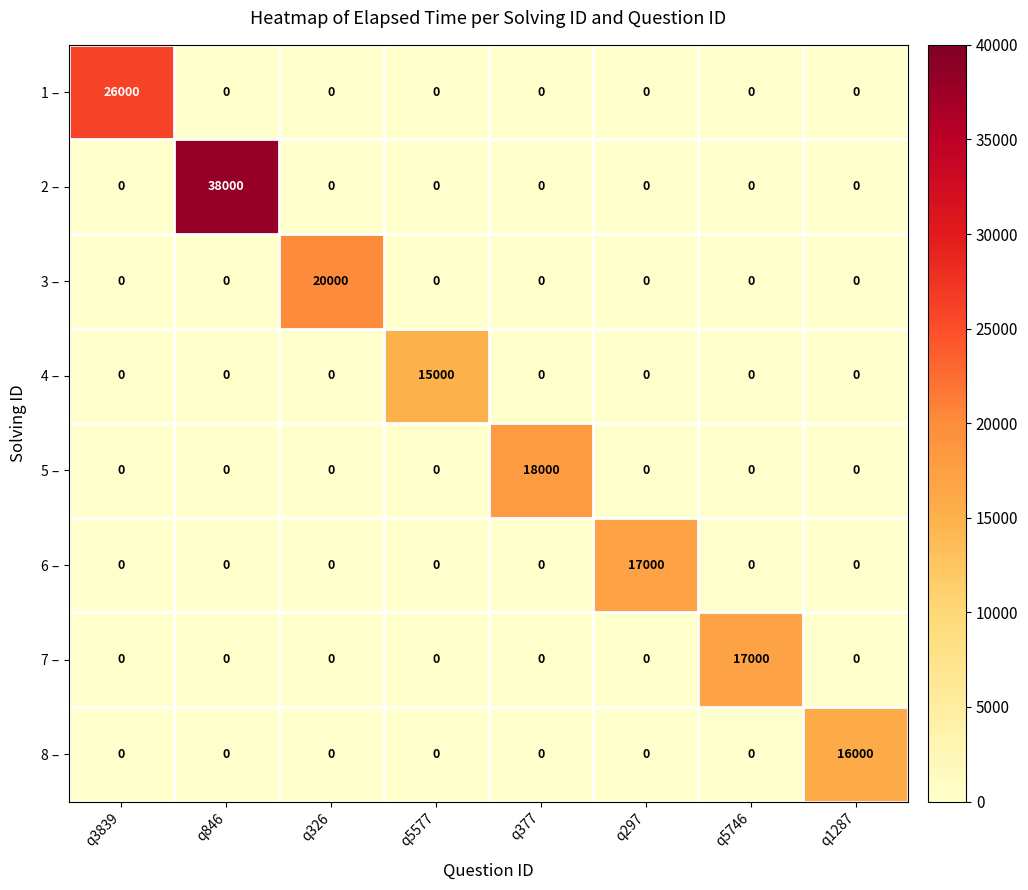

The 6 – series shows -11276 at q3839. True or false?

False